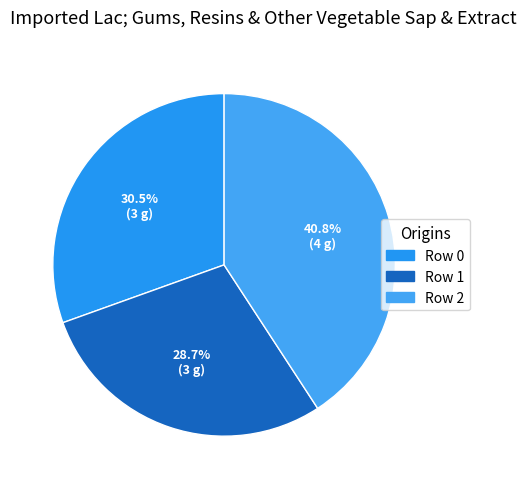

Count the number of slices in the pie.

3